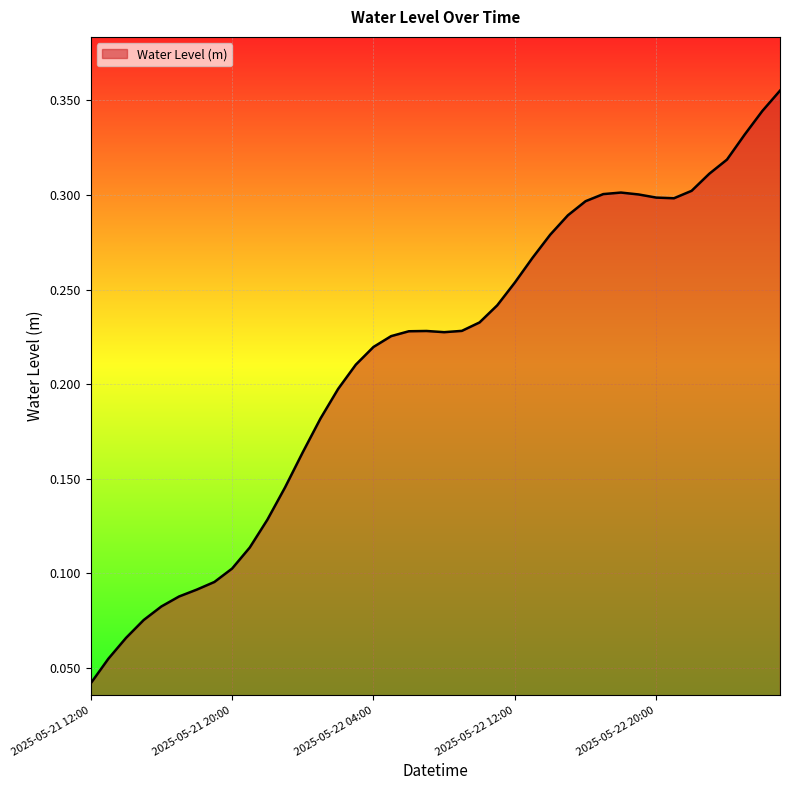

At which category does the chart reach its peak across all series?

2025-05-23 03:00